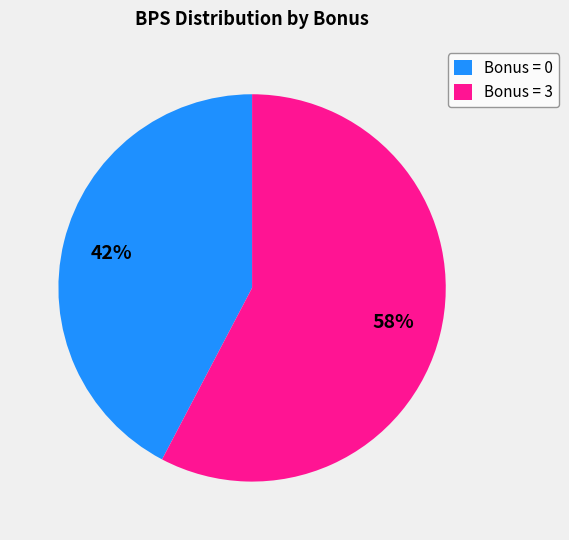

True or false: Bonus = 0 accounts for 29% of the total.

False